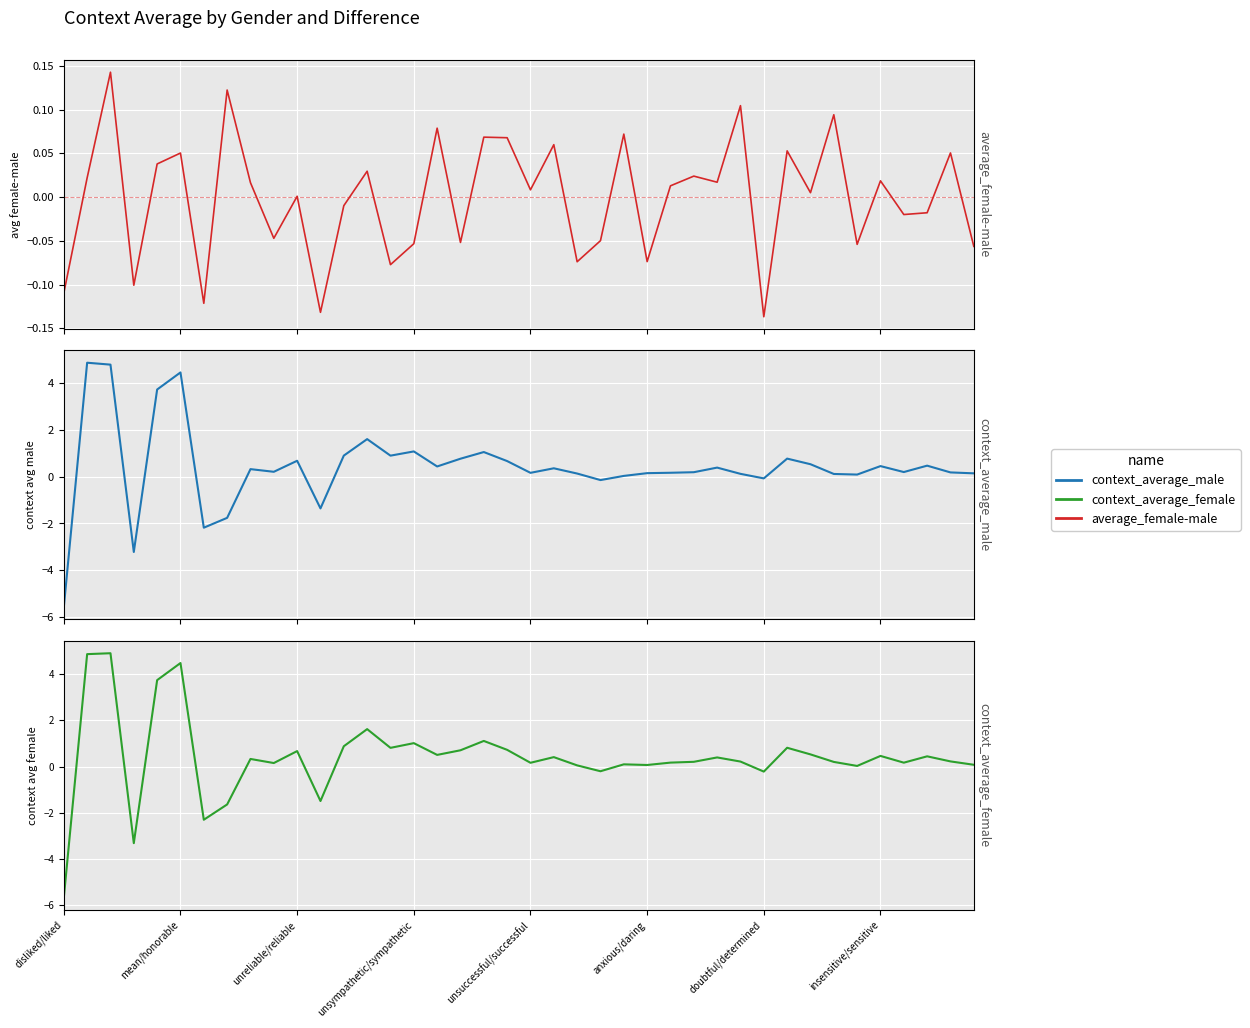

How many negative values does the context_average_female series have?

7